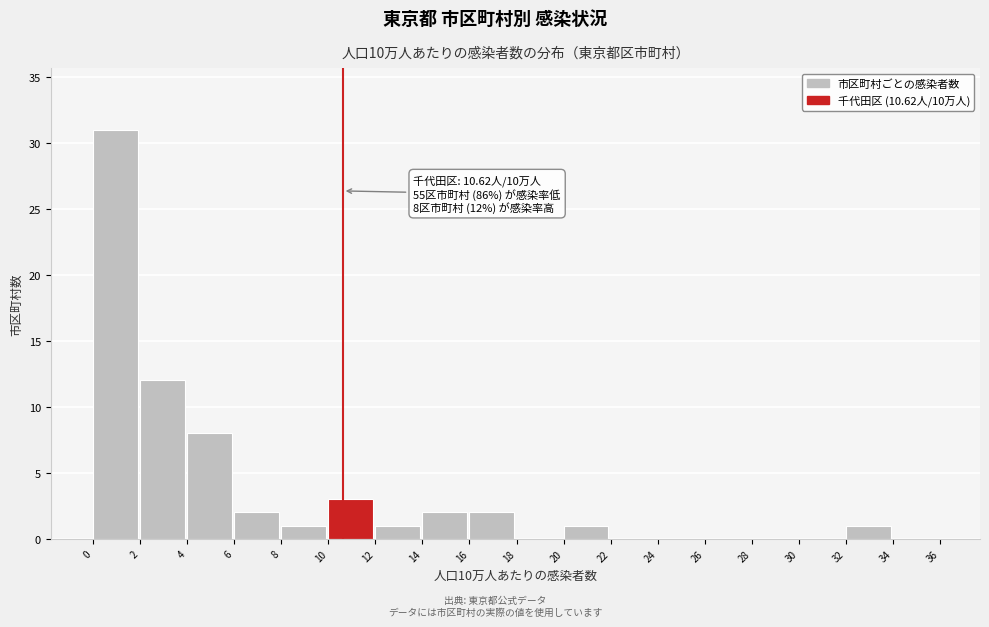

Over which range of the x-axis is the bar tallest?

0 to 2